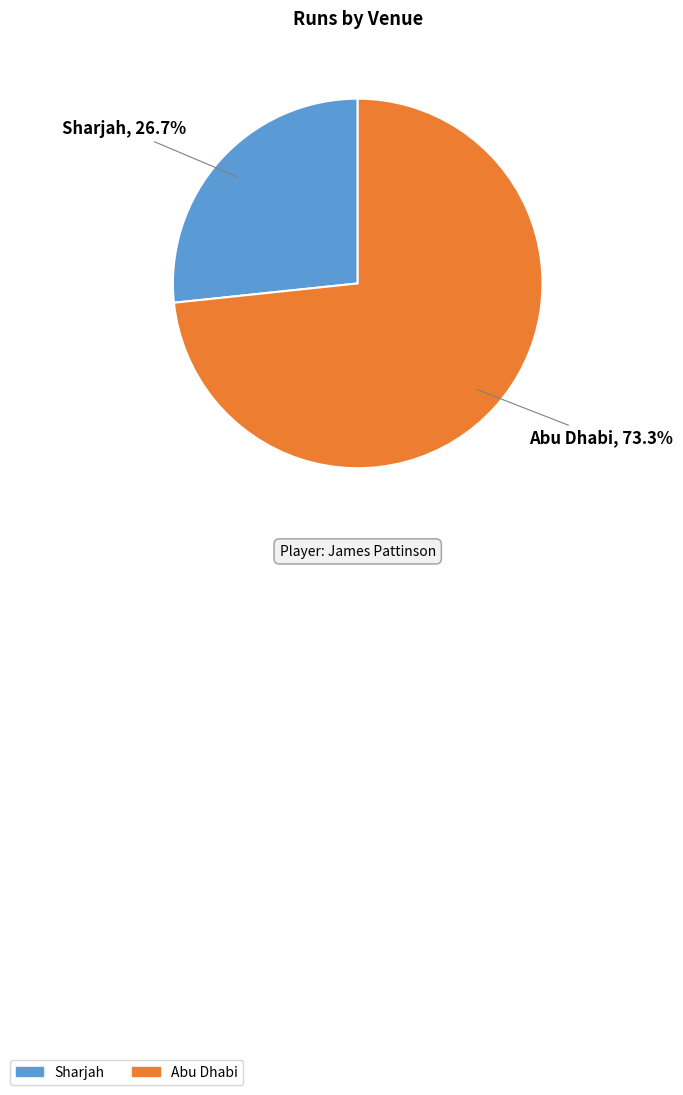

To the nearest percent, what portion does Sharjah represent?

27%